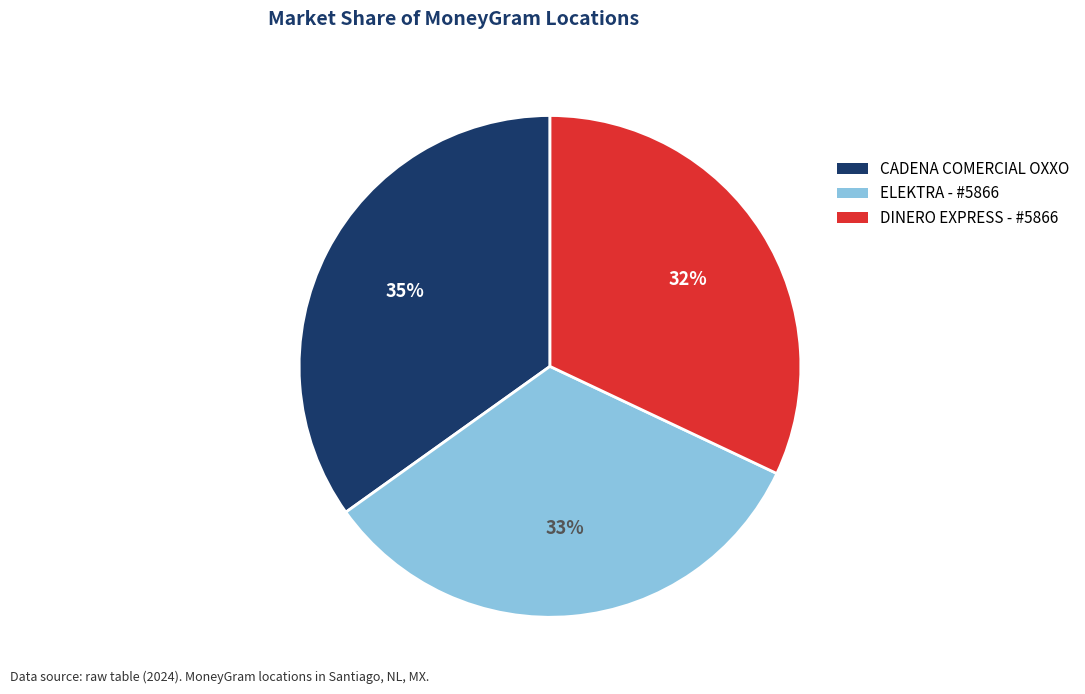

Do ELEKTRA - #5866 and CADENA COMERCIAL OXXO together represent more than half of the pie?

Yes